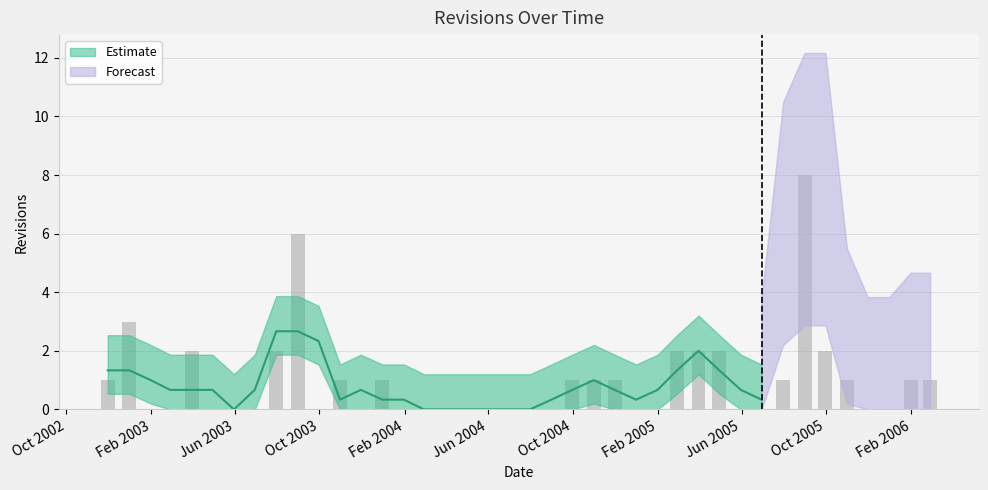

What is the value of the 36th bar from the left?

1